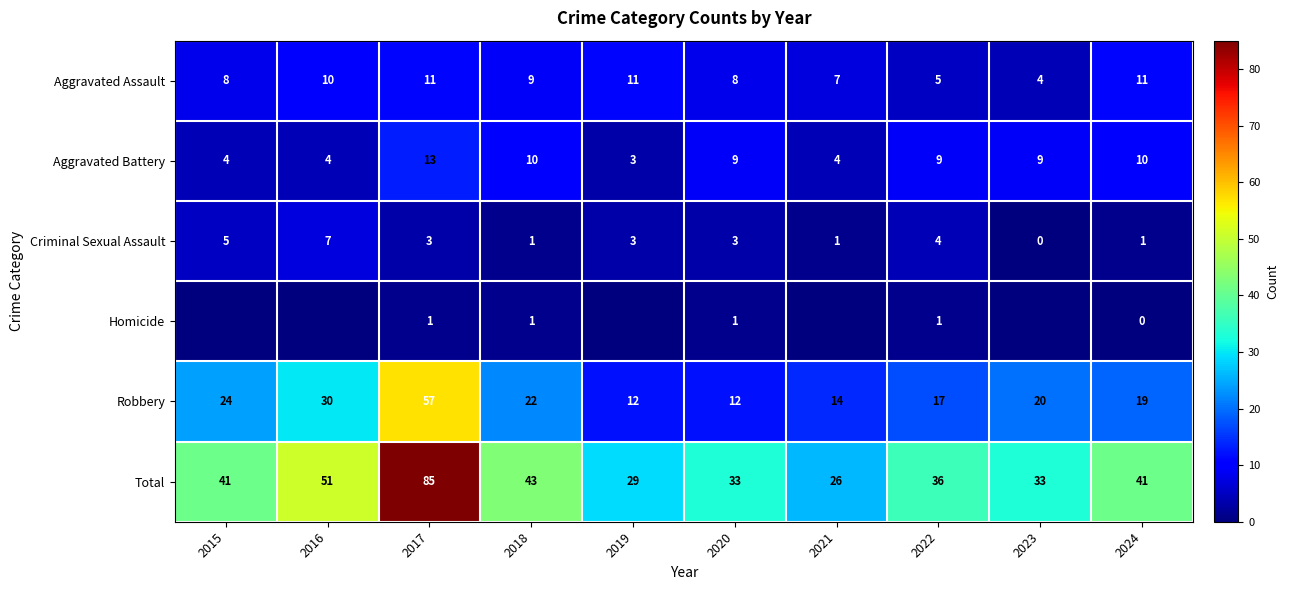

At which label does Total reach its peak?

2017